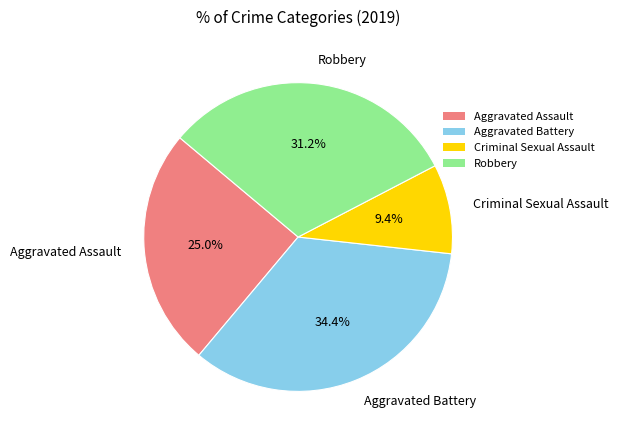

What percentage is the Criminal Sexual Assault slice, to the nearest percent?

9%